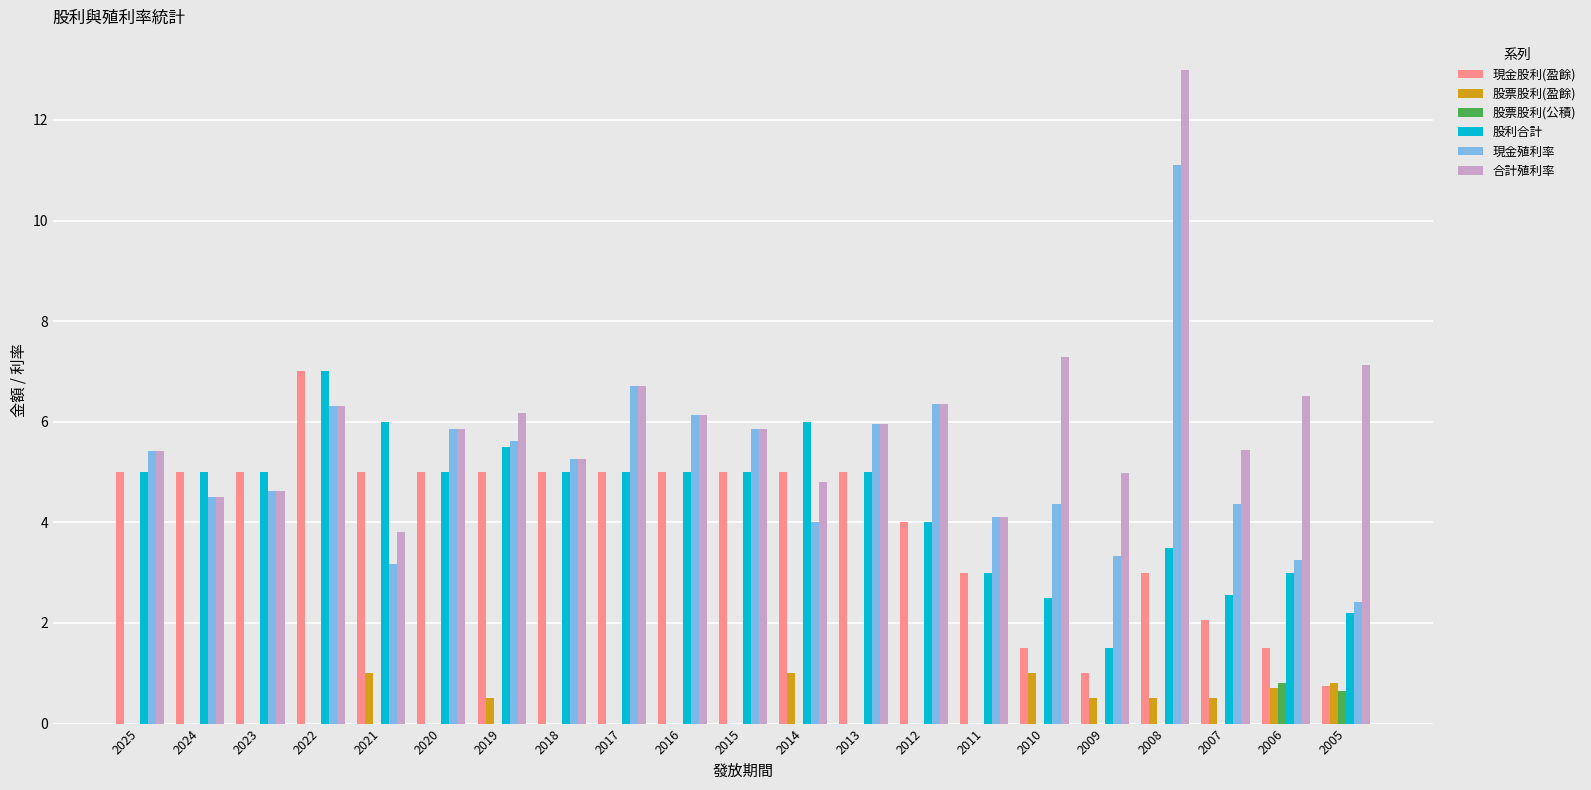

Read the 現金殖利率 value at 2013.

6.0